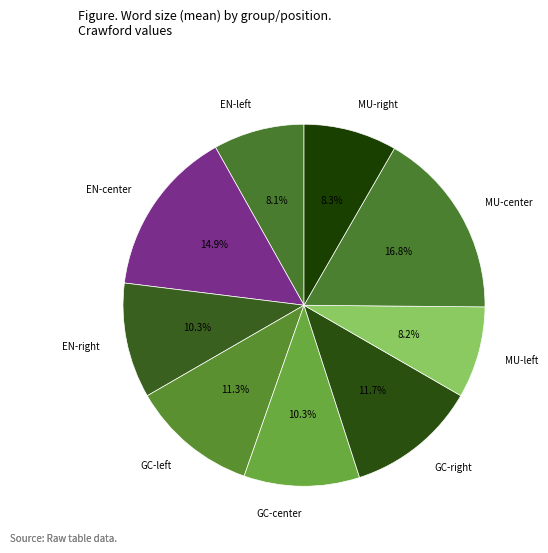

Count the number of slices in the pie.

9